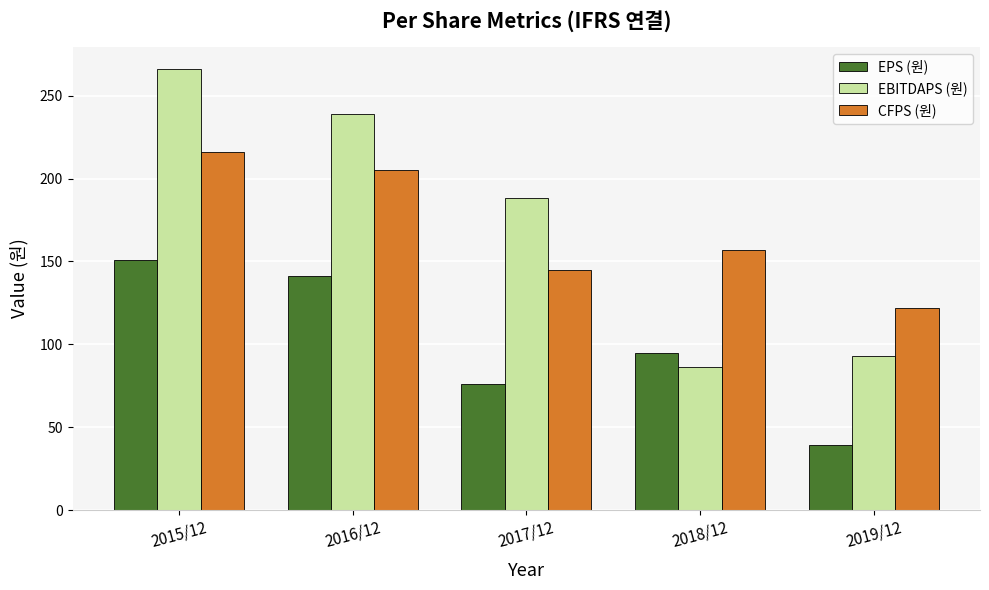

Which series changed the most between 2017/12 and 2019/12?

EBITDAPS (원)